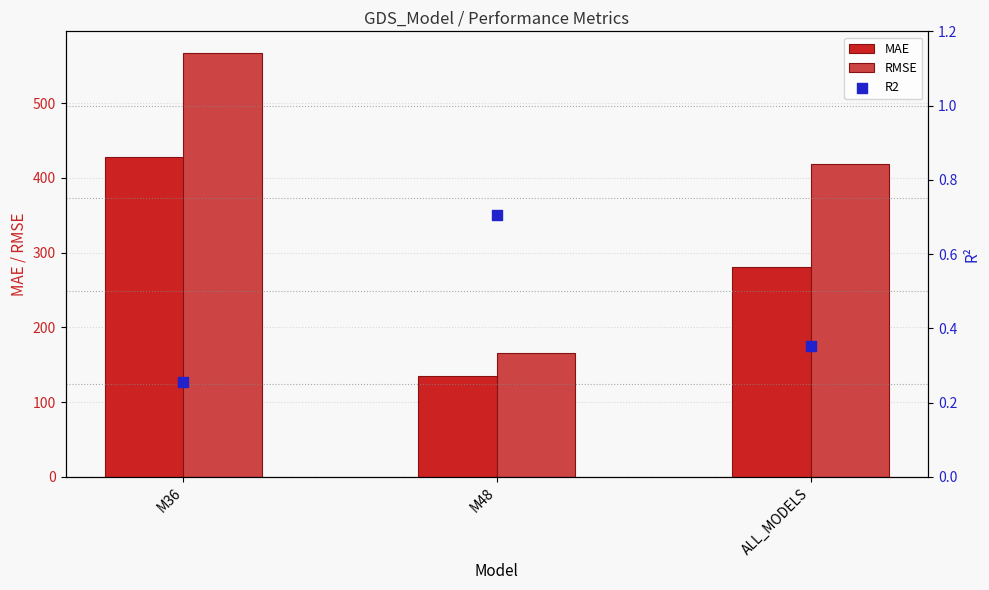

What are all the series names shown in the legend?

MAE, RMSE, R2